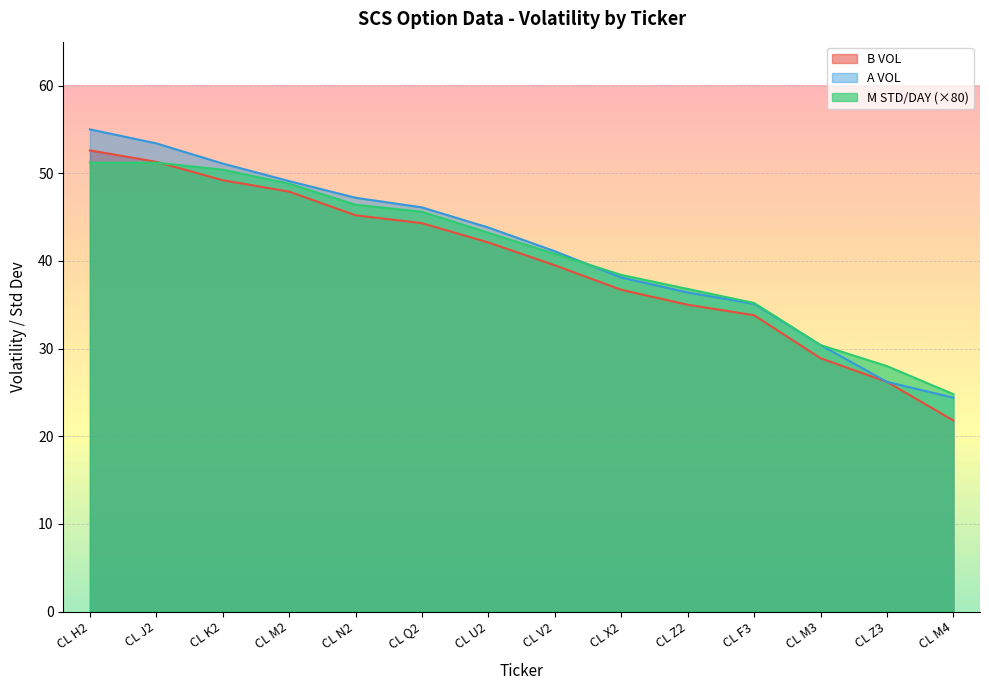

What is the difference between the highest and lowest values at CL F3?

1.4